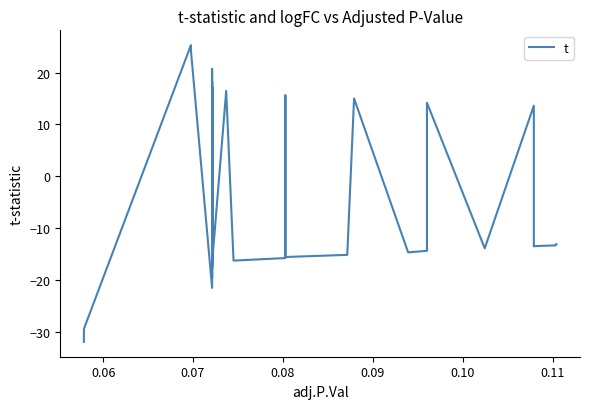

Count the number of values greater than -13.

15